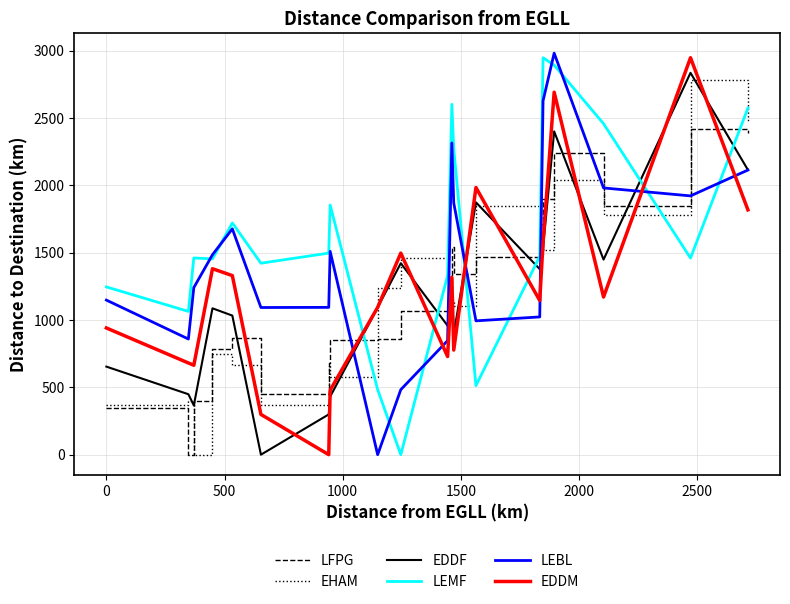

Which series has the largest total across all categories?

LEMF